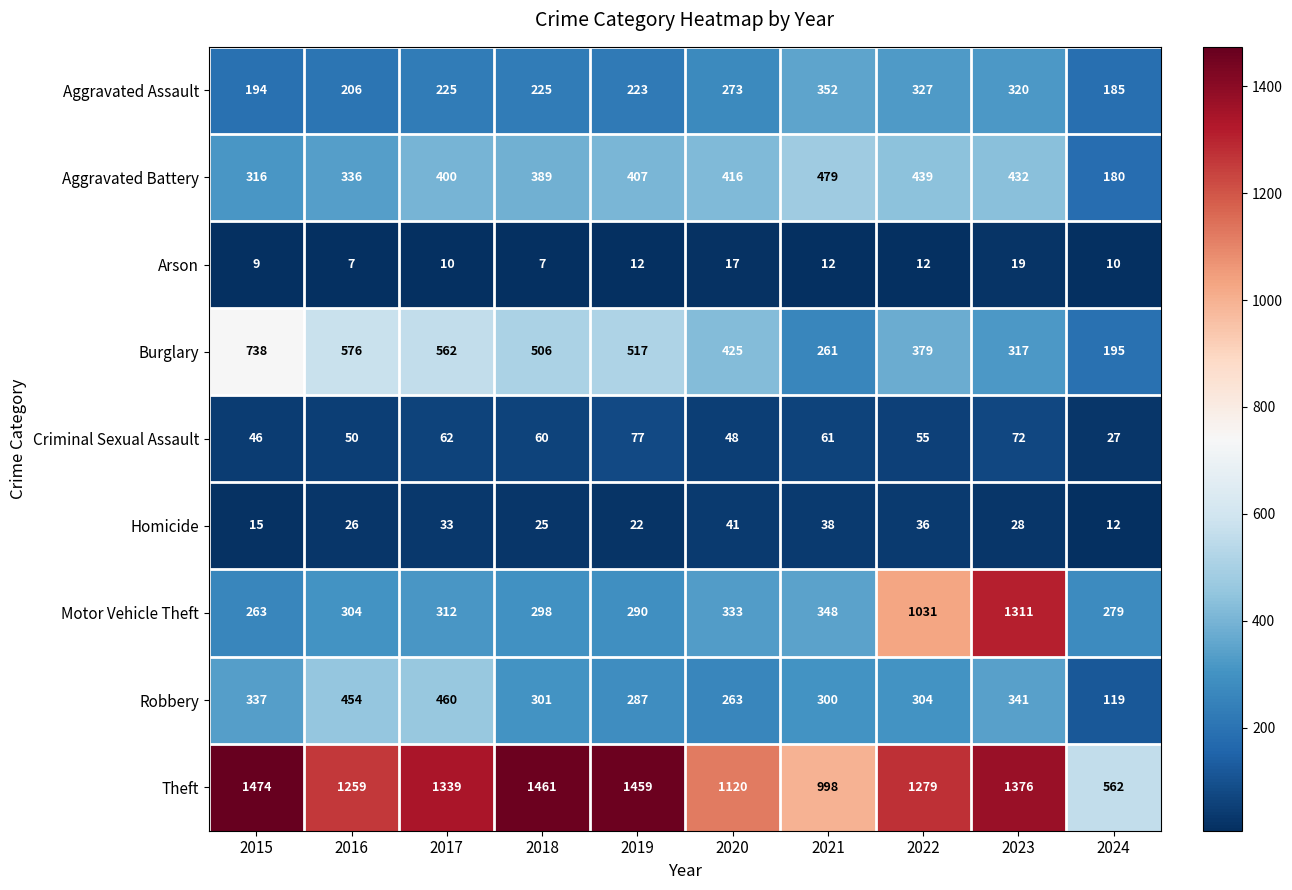

True or false: Burglary has a value of 100 at 2022.

False